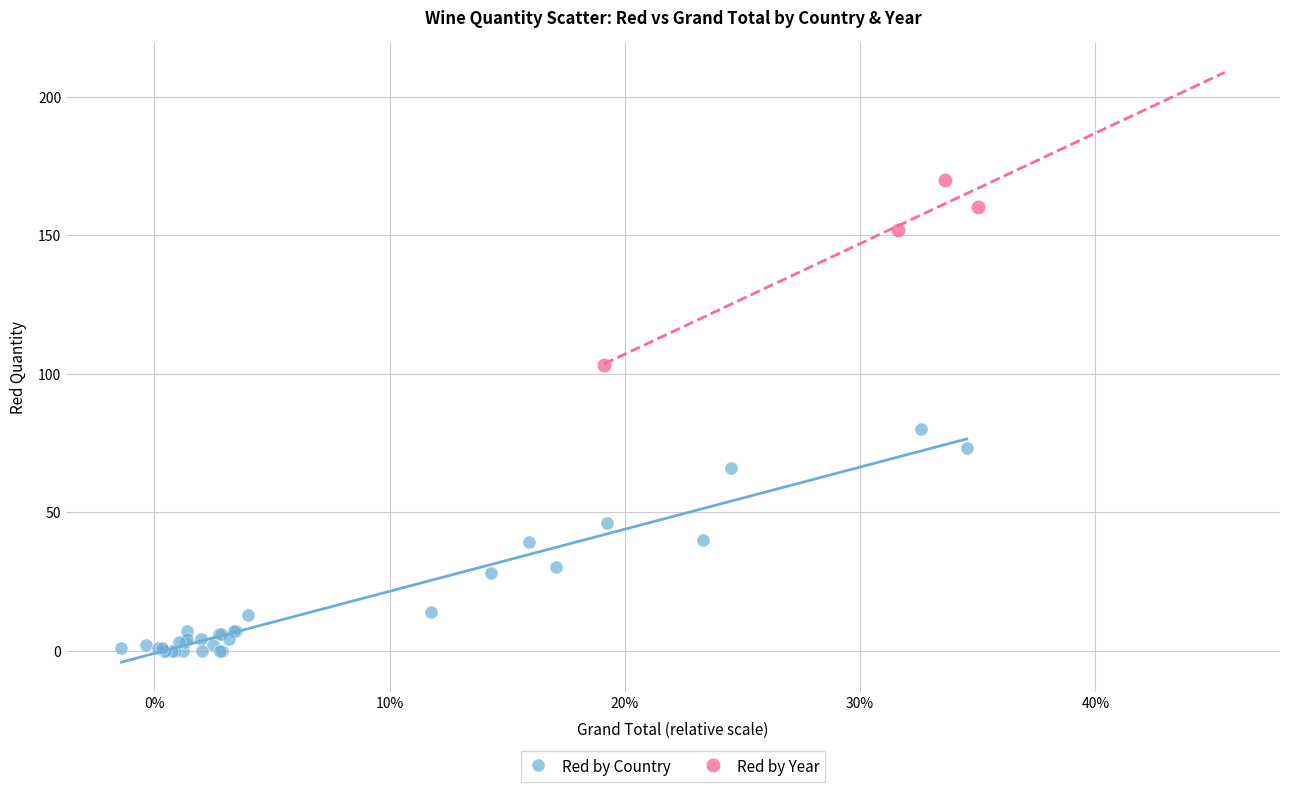

Which series contains the highest Y value?

Red by Year